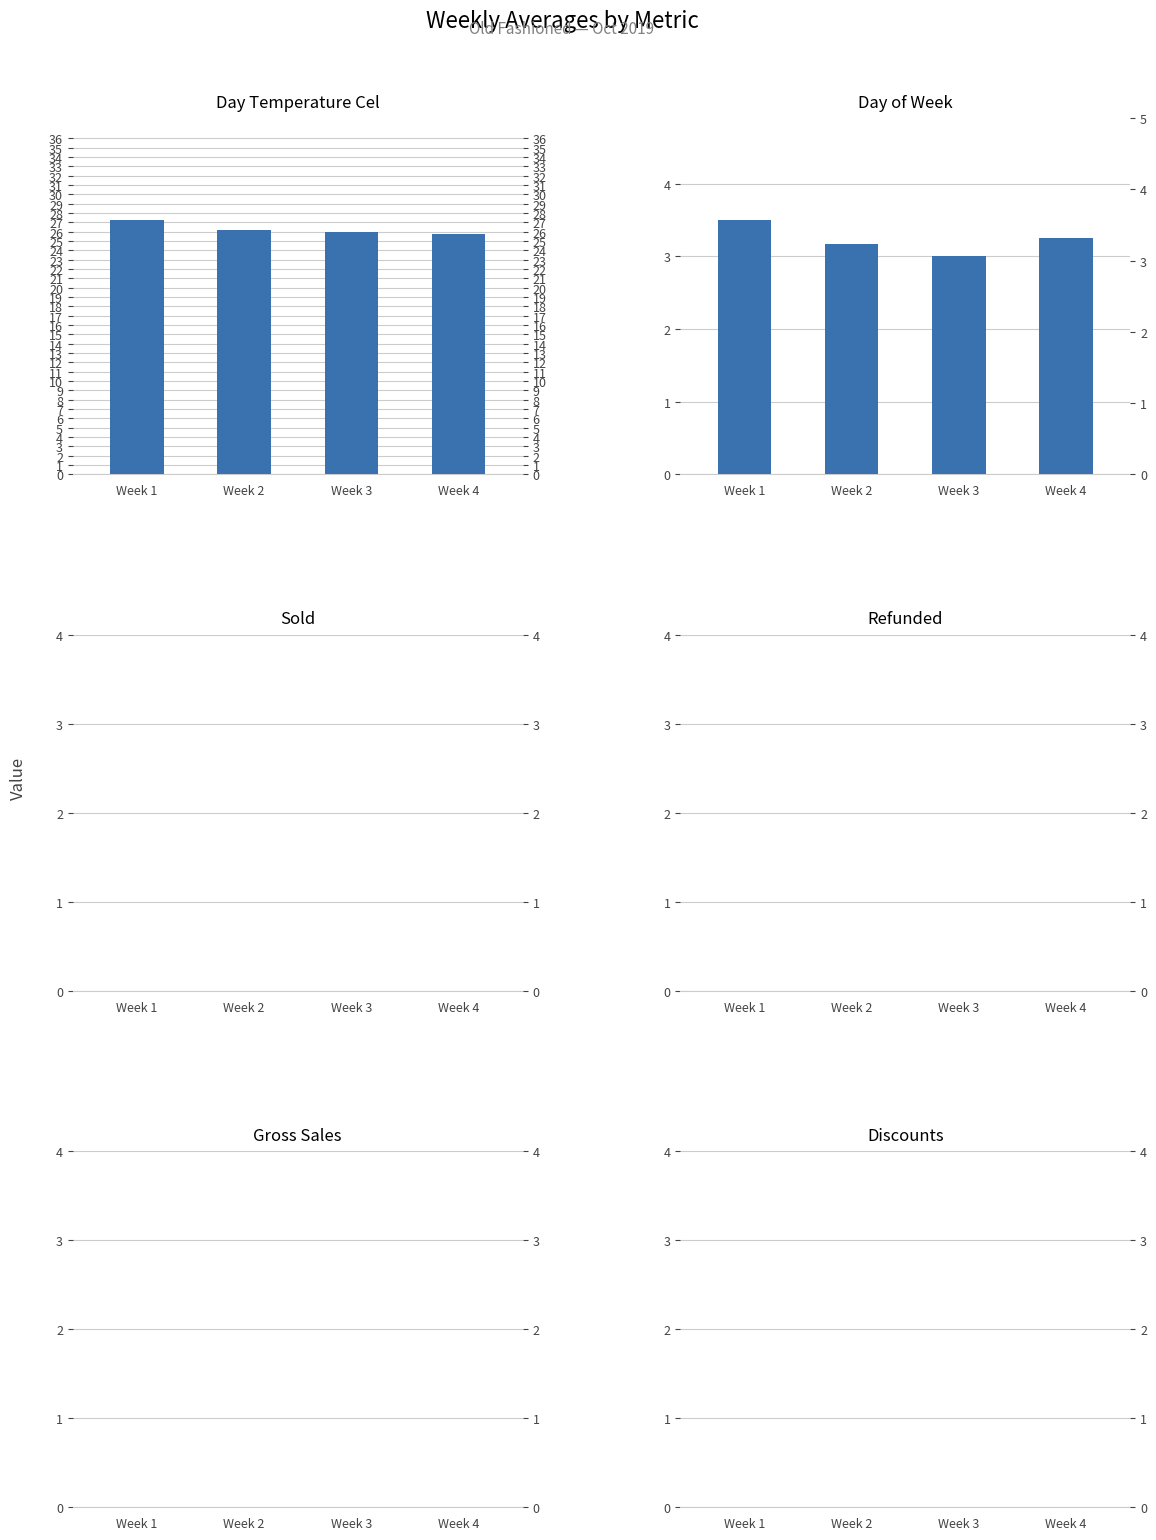

What is the difference between the highest and lowest values at Week 1?

27.2